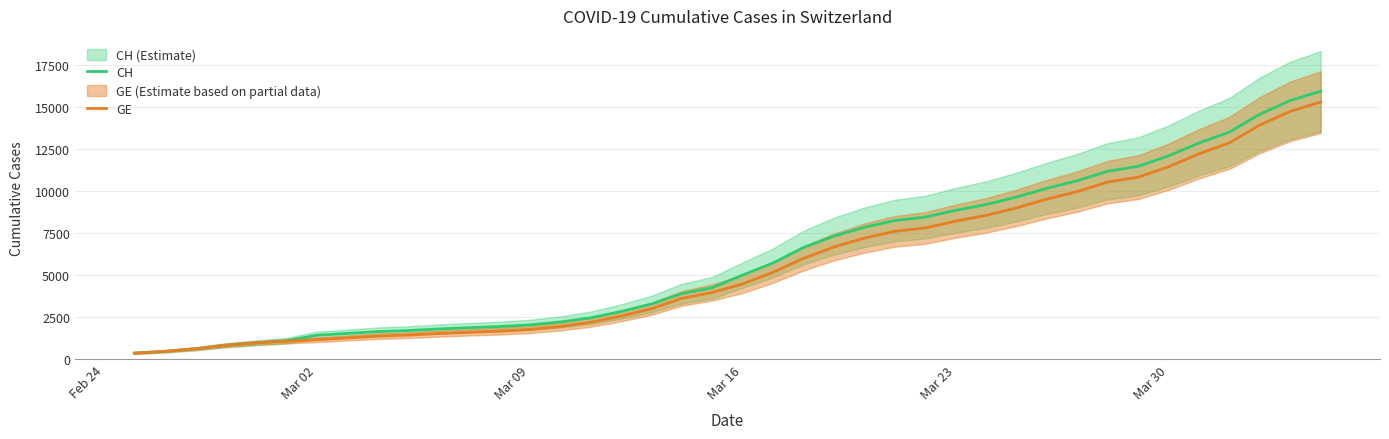

True or false: GE has more than 1 points higher than both neighbors.

False